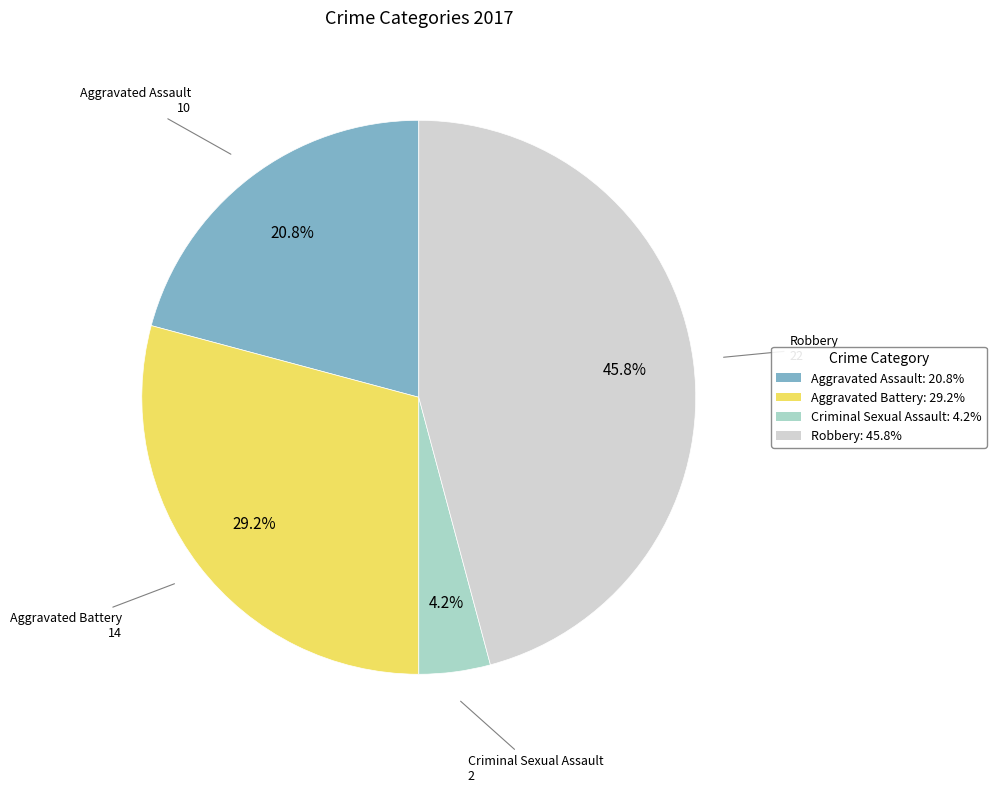

How many slices are in this pie chart?

4